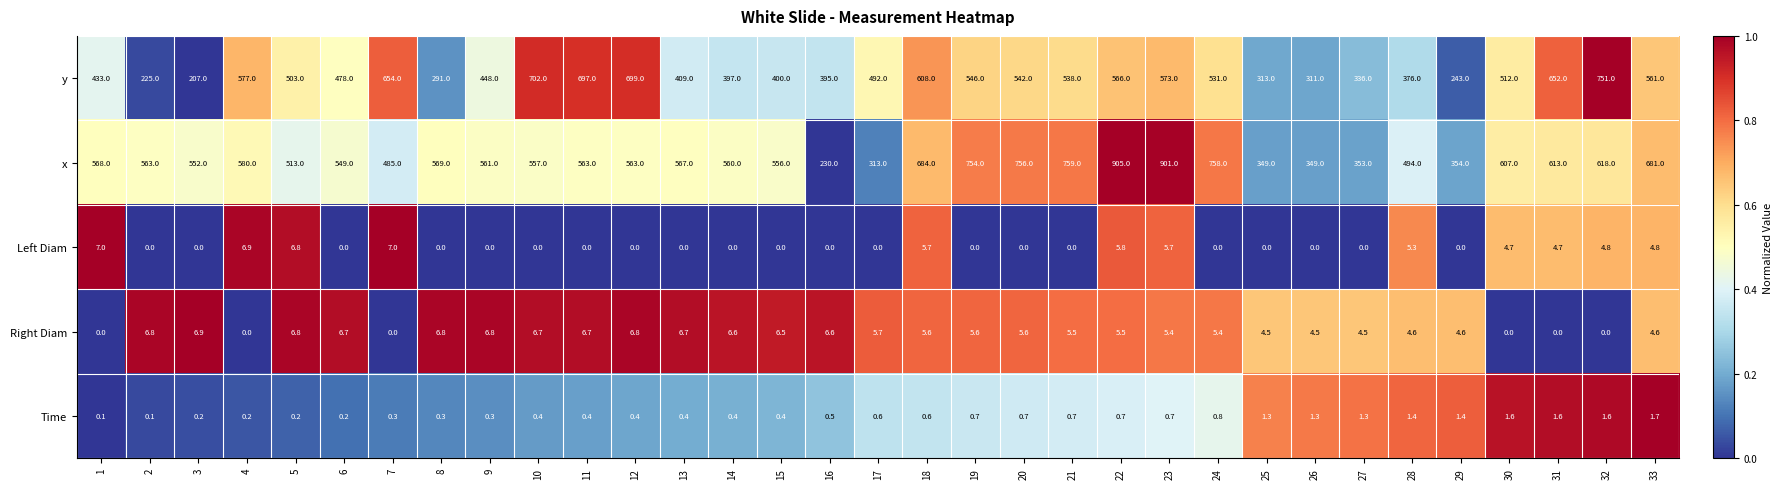

What is the maximum value for x?

905.0